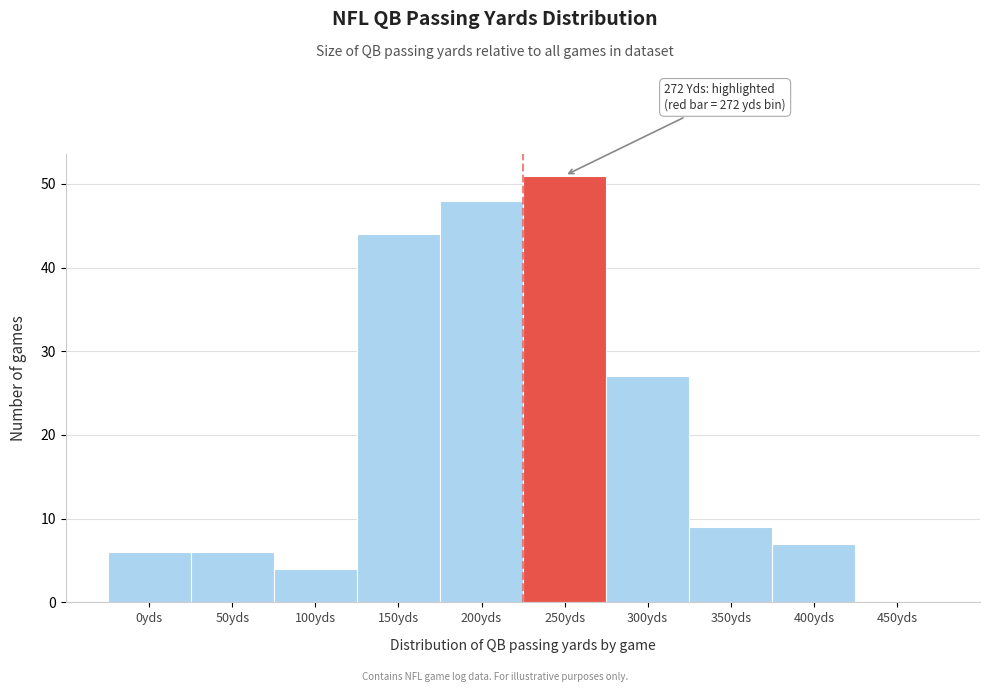

Reading left to right, extract all data points from this chart.

0yds=6	50yds=6	100yds=4	150yds=44	200yds=48	250yds=51	300yds=27	350yds=9	400yds=7	450yds=0